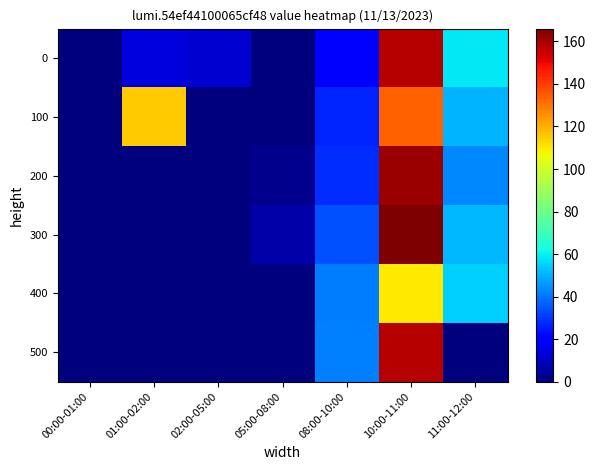

Between 05:00-08:00 and 00:00-01:00, which is larger?

05:00-08:00